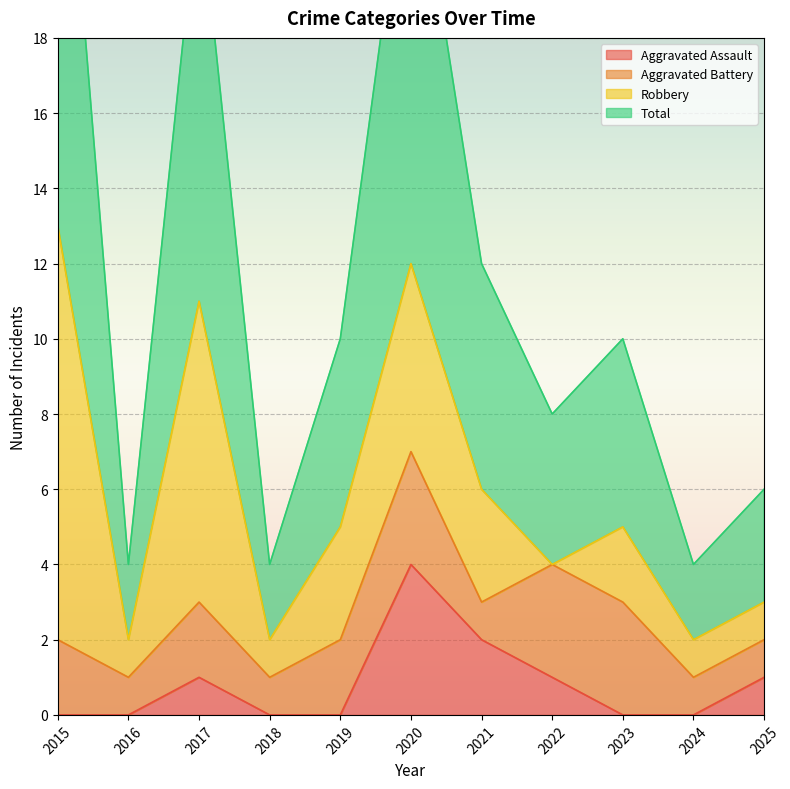

What is the maximum value for Aggravated Assault?

4